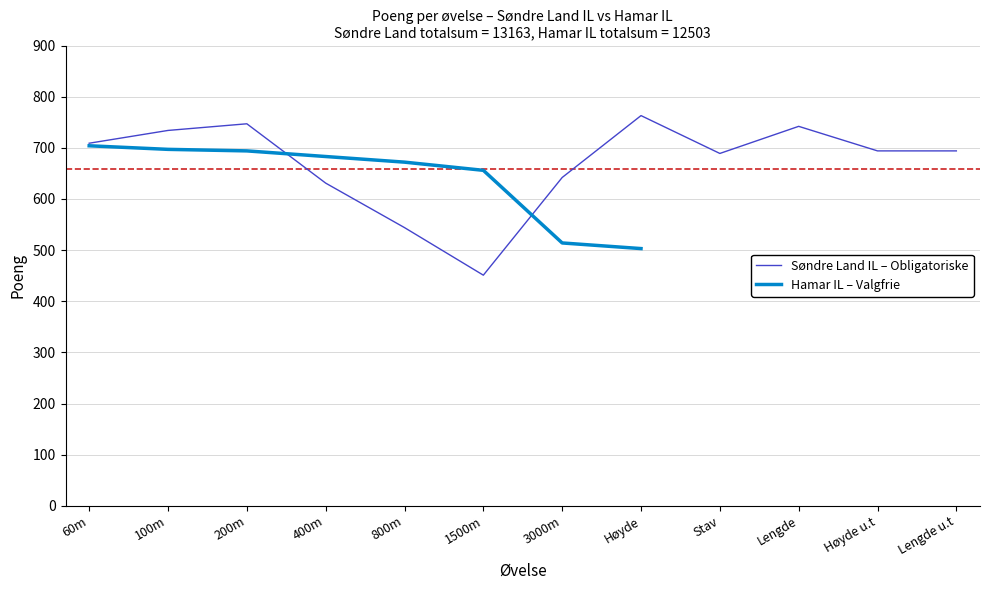

Which label corresponds to the smallest value in the chart?

1500m